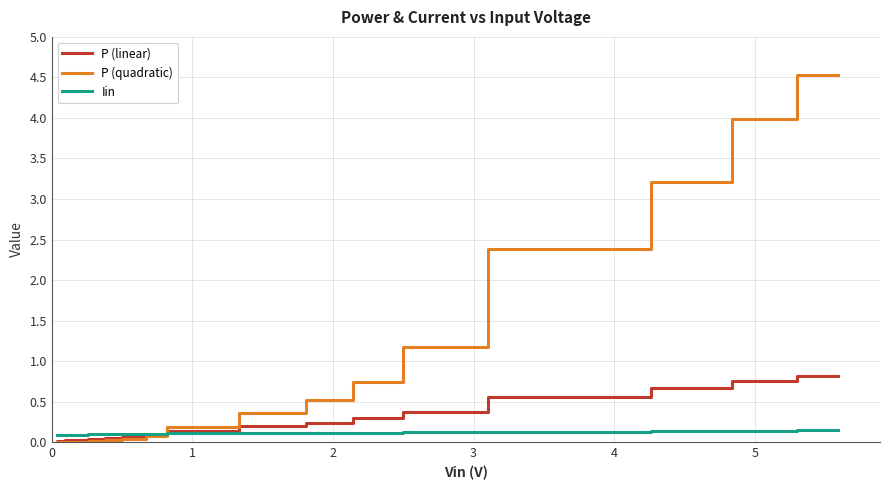

True or false: Iin and P (linear) cross at least once.

True